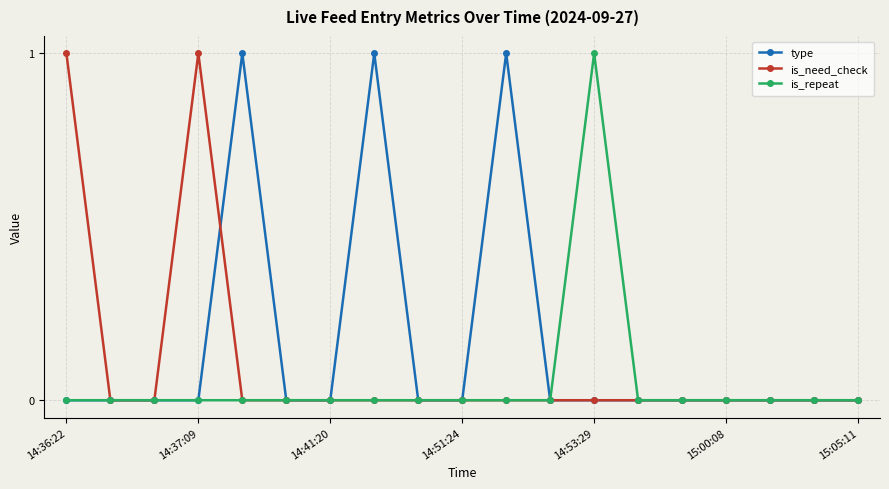

True or false: type has more than 2 interior local peaks.

True